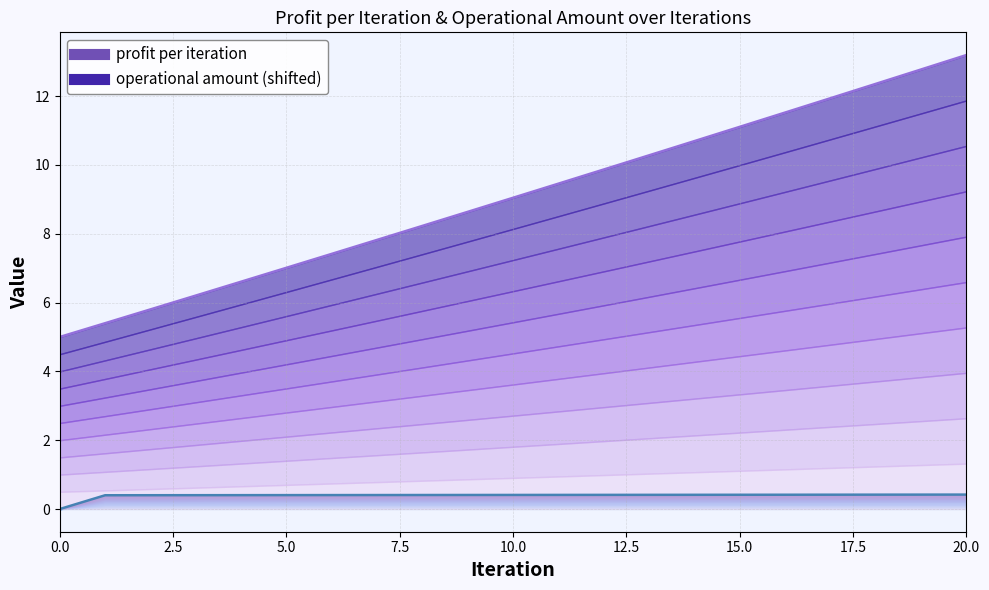

Rank the categories by operational amount value from lowest to highest.

0, 1, 2, 3, 4, 5, 6, 7, 8, 9, 10, 11, 12, 13, 14, 15, 16, 17, 18, 19, 20